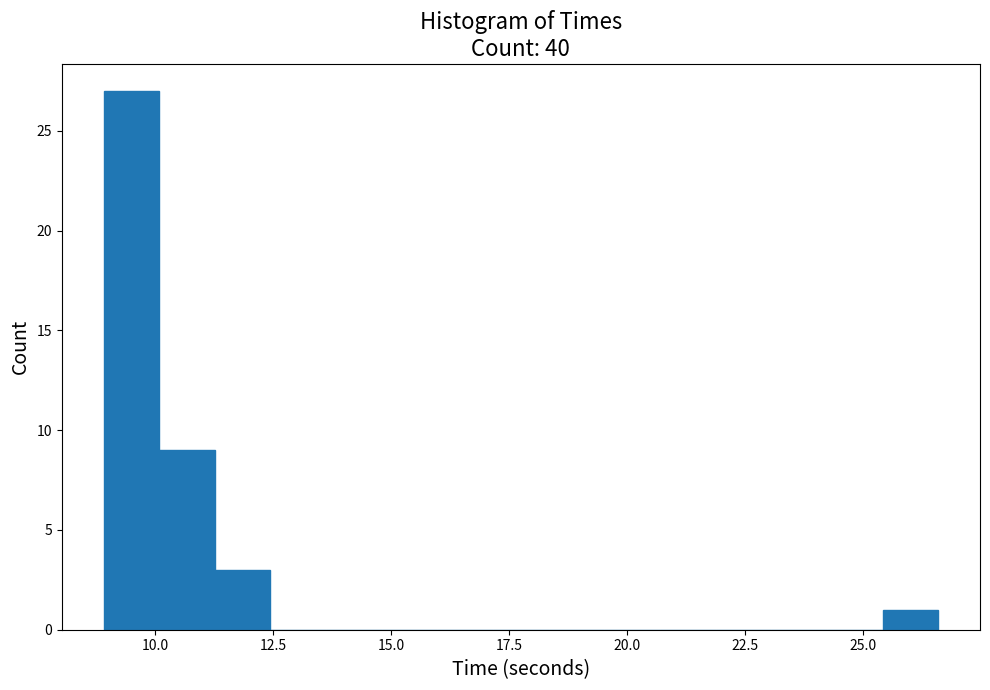

Read against the x-axis, roughly where is the centre of the tallest bar?

9.5